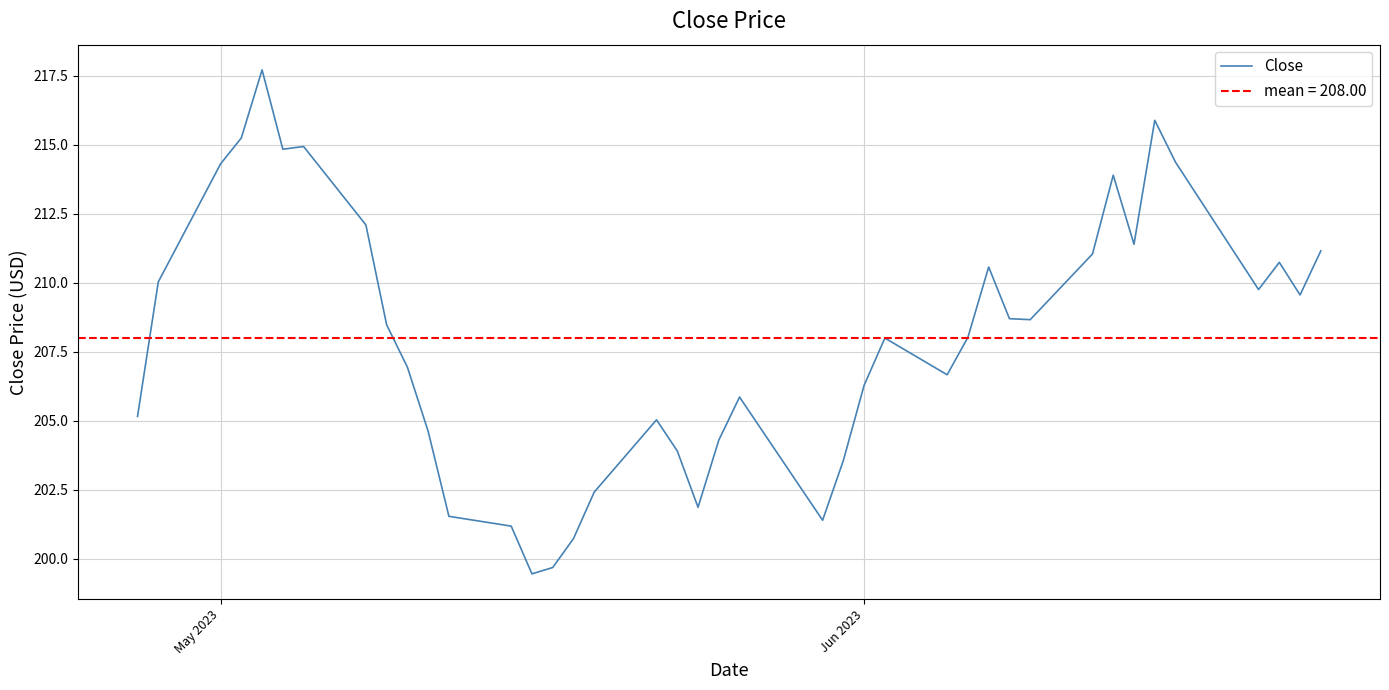

How many data points are less than 208?

19